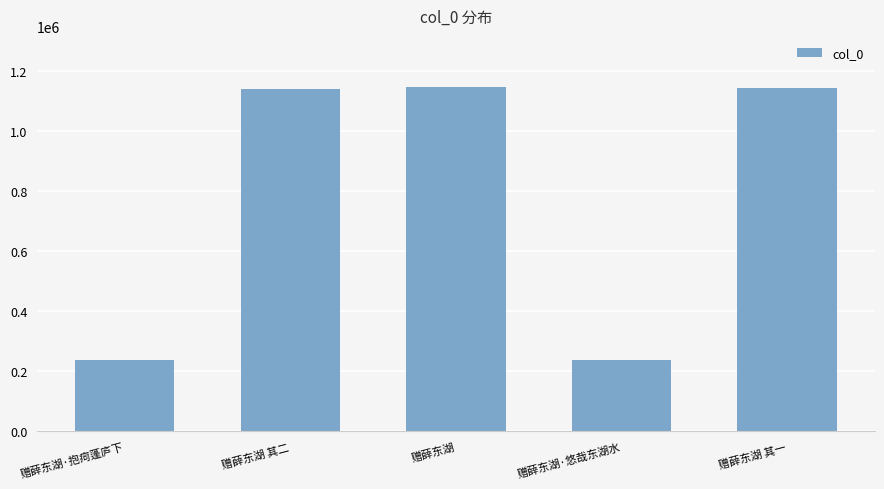

How many distinct data groups are displayed?

1